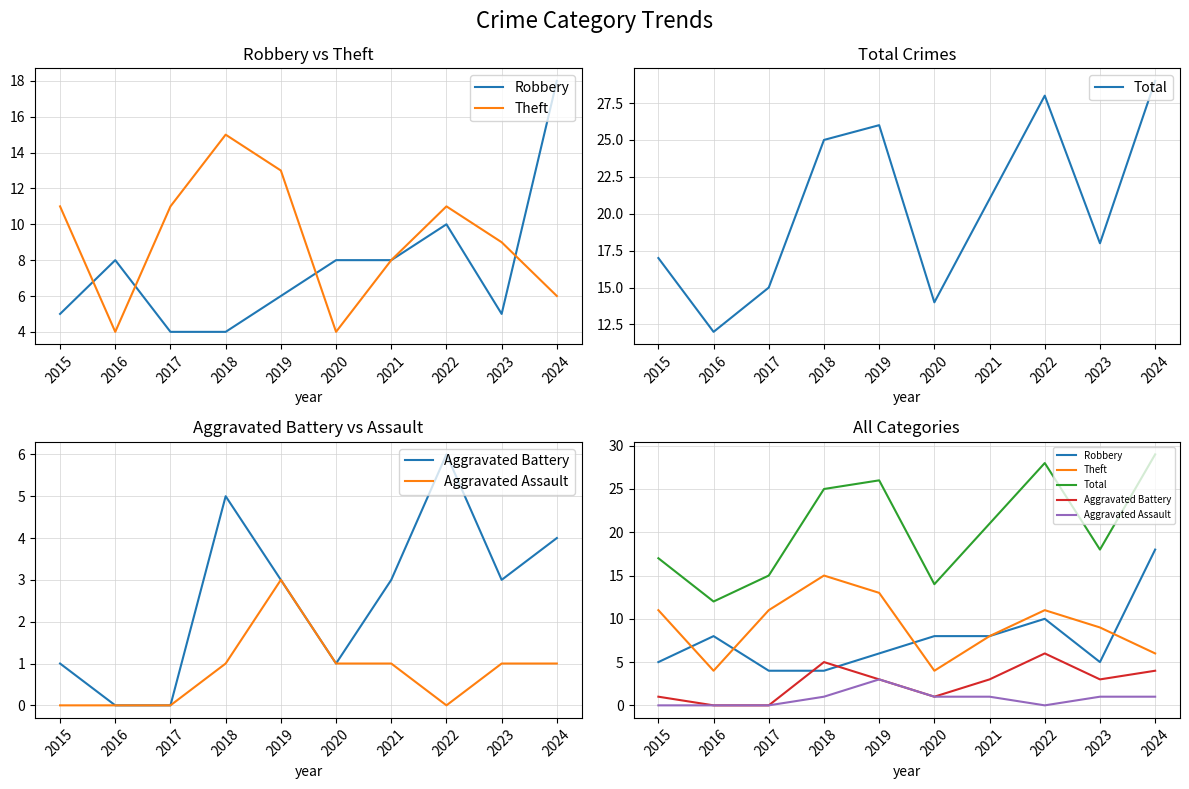

Which category has the lowest value in the Aggravated Assault series?

2015